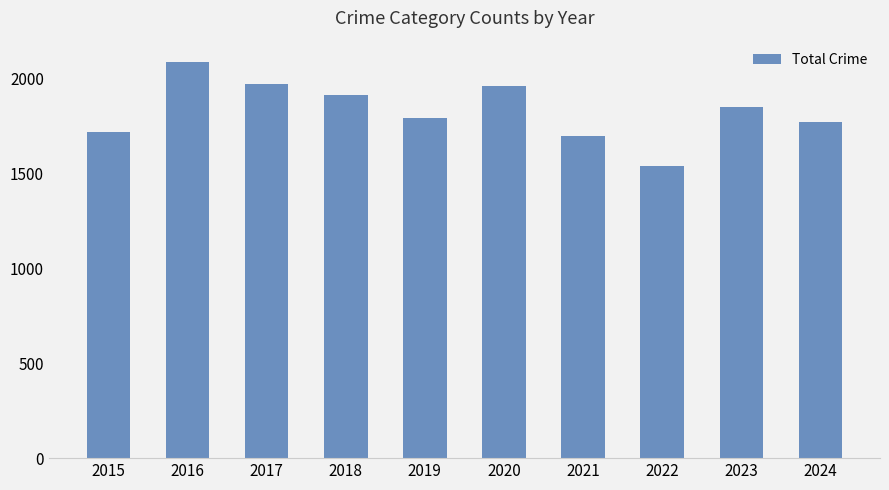

At which category does the chart reach its peak across all series?

2016